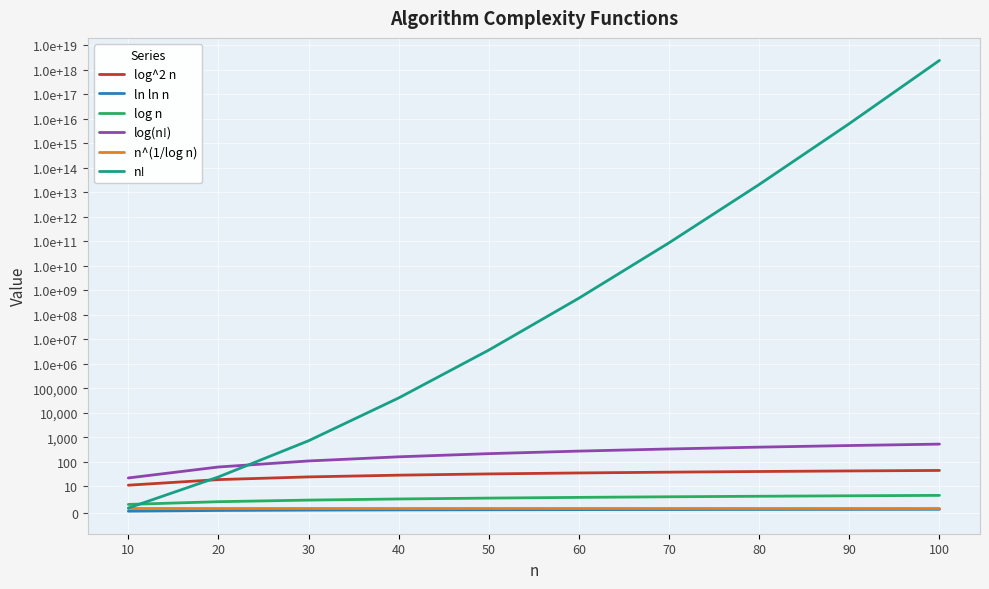

Which series has the largest range (max minus min)?

n!